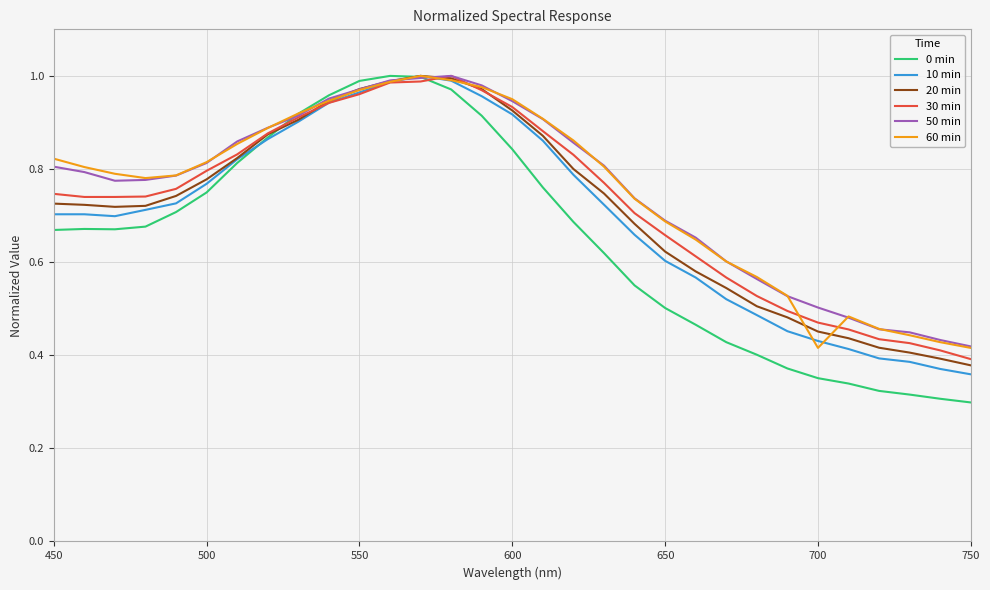

How many categories are shown in the chart?

31